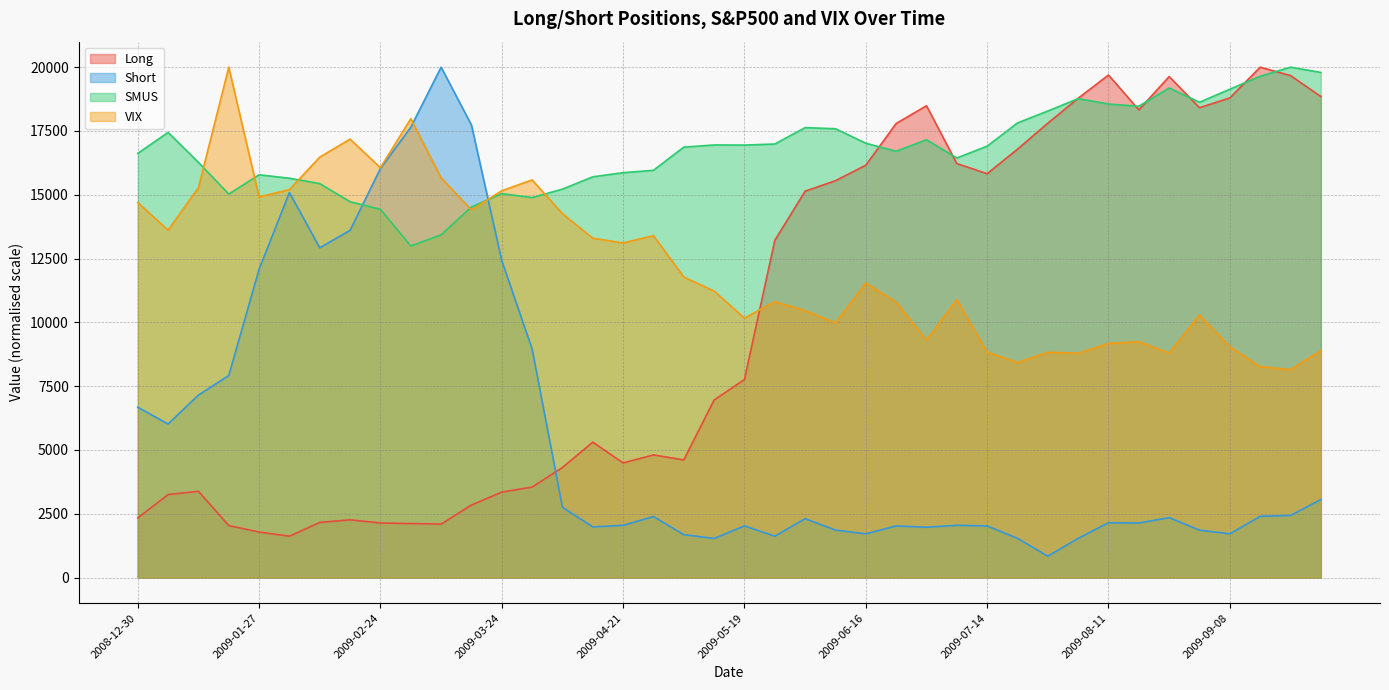

List the labels in order of VIX value, largest first.

2009-01-20, 2009-03-03, 2009-02-17, 2009-02-10, 2009-02-24, 2009-03-10, 2009-03-31, 2009-01-13, 2009-02-03, 2009-03-24, 2009-01-27, 2008-12-30, 2009-03-17, 2009-04-07, 2009-01-06, 2009-04-28, 2009-04-14, 2009-04-21, 2009-05-05, 2009-06-16, 2009-05-12, 2009-07-07, 2009-05-26, 2009-06-23, 2009-06-02, 2009-09-01, 2009-05-19, 2009-06-09, 2009-06-30, 2009-08-18, 2009-08-11, 2009-09-08, 2009-09-29, 2009-07-14, 2009-07-28, 2009-08-25, 2009-08-04, 2009-07-21, 2009-09-15, 2009-09-22